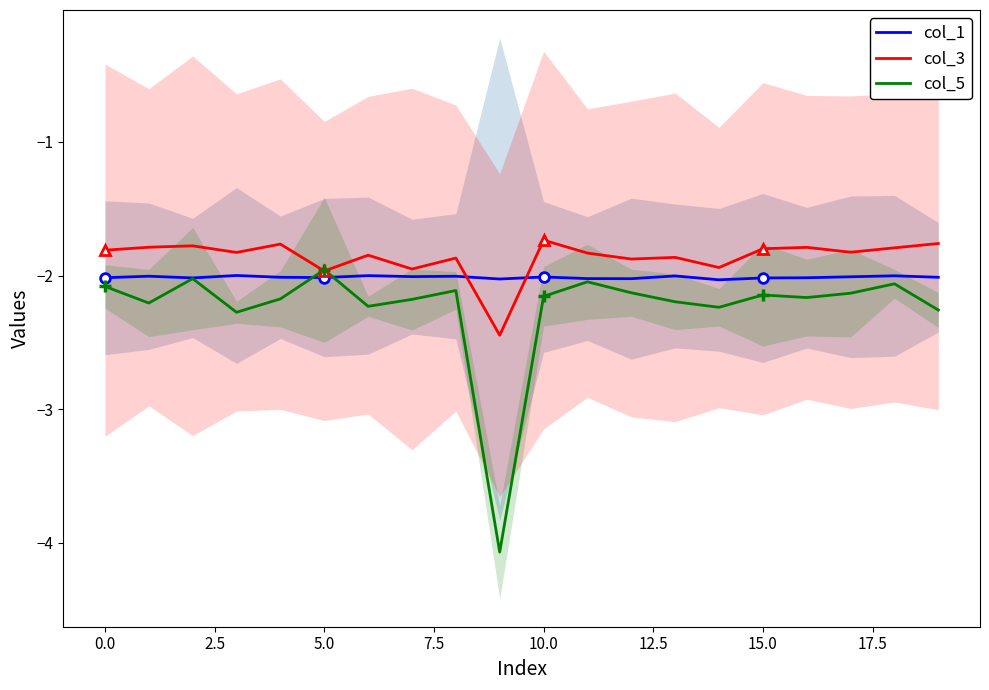

Is it true that col_3 equals -1.8 at 15.0?

True